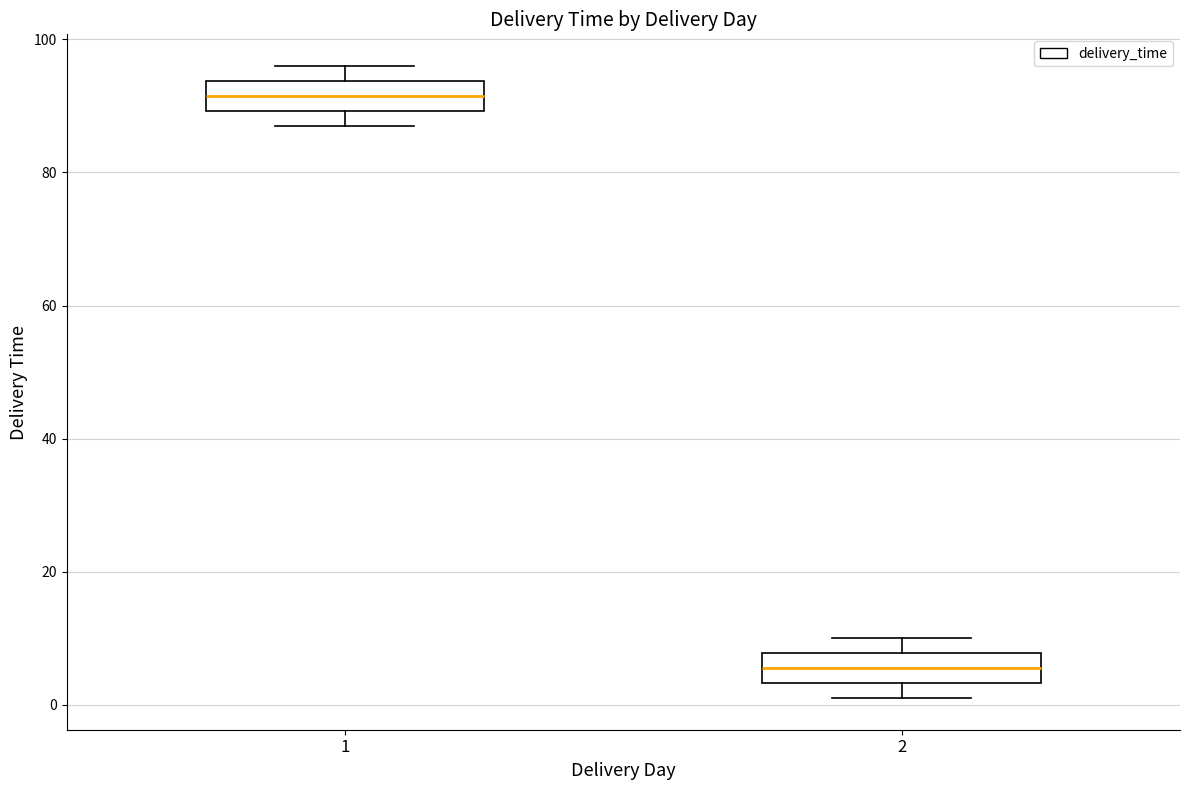

Where does the median line of the box at x = 1 sit on the y-axis? The values are not printed on the chart, so give them approximately, as read against the axis.

92